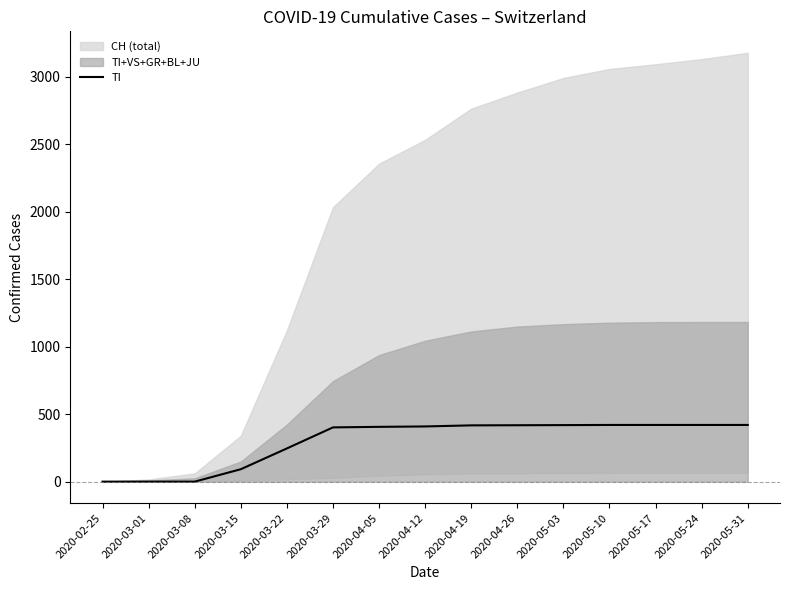

The chart shows a value of 420 at 2020-05-31. True or false?

True